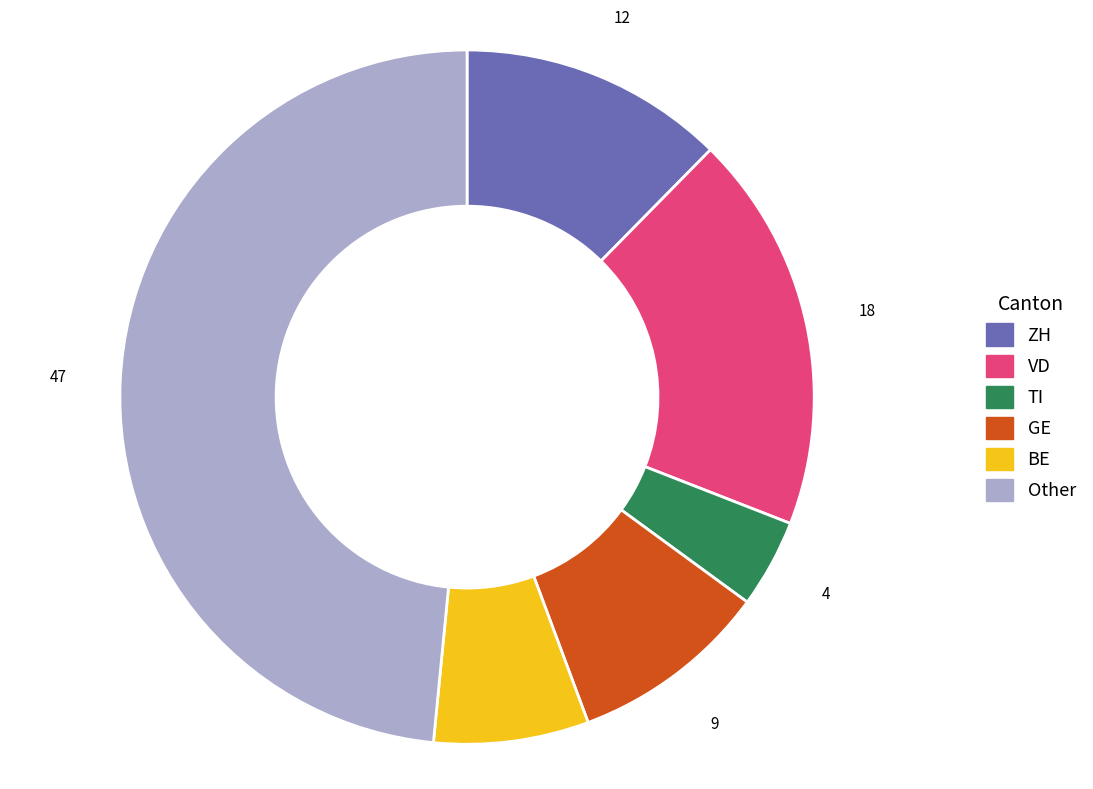

Does any single category account for the majority?

No